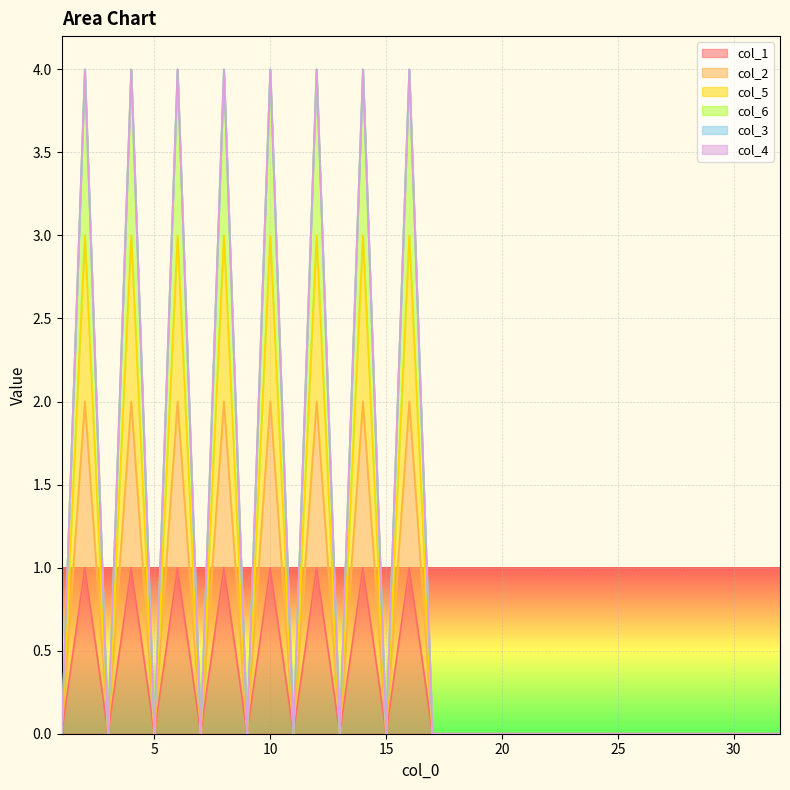

How many values in the col_6 series exceed 0?

8